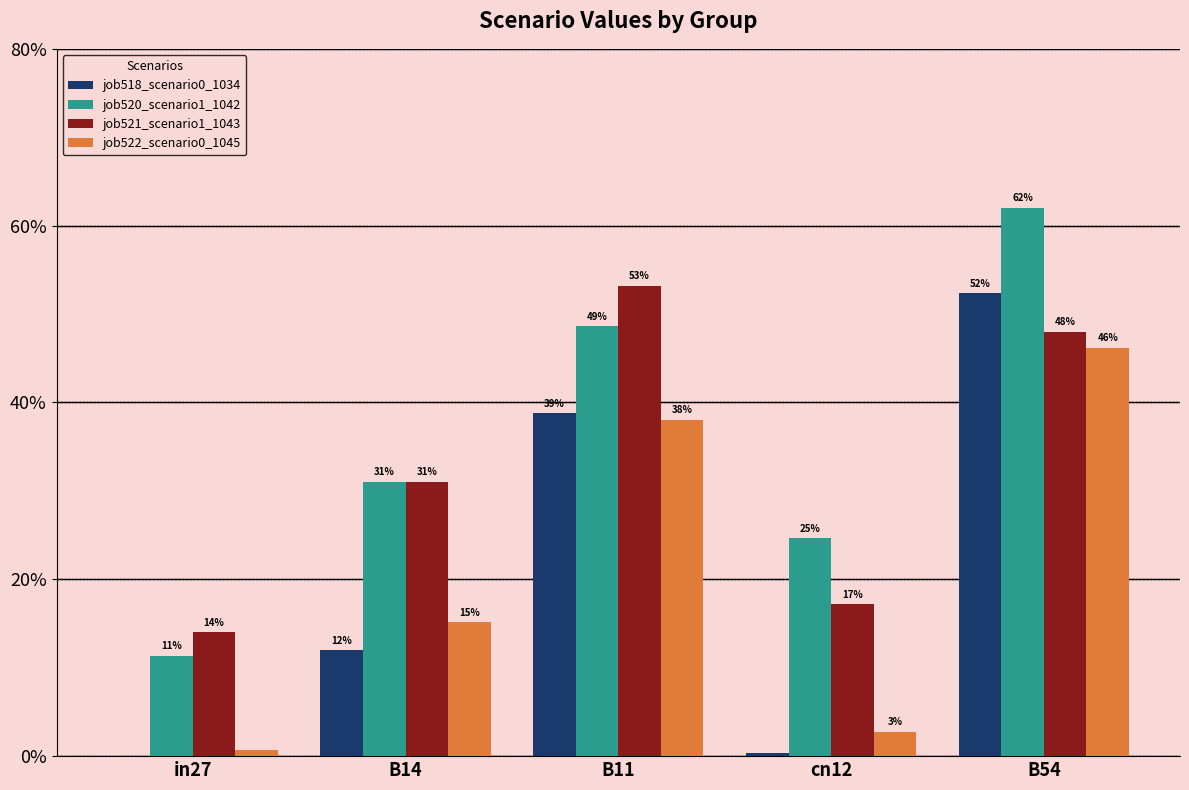

What is the sum of all job520_scenario1_1042 values?

1.8